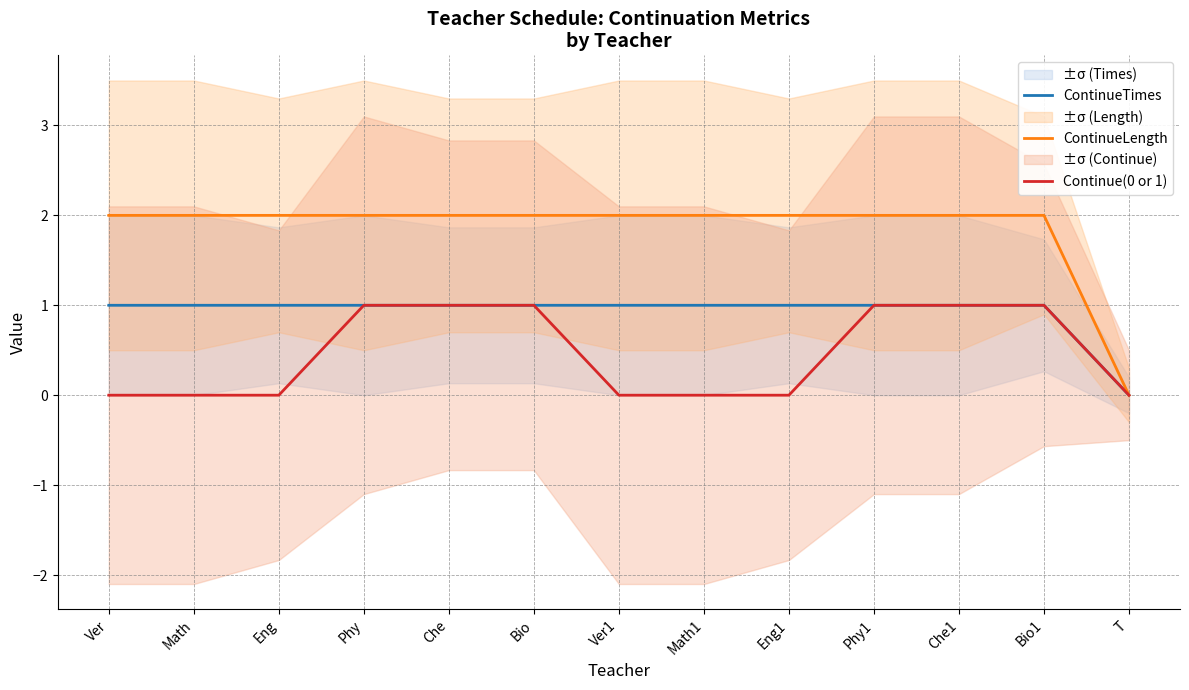

At Eng, list the series in order from largest to smallest.

ContinueLength, ContinueTimes, Continue(0 or 1)